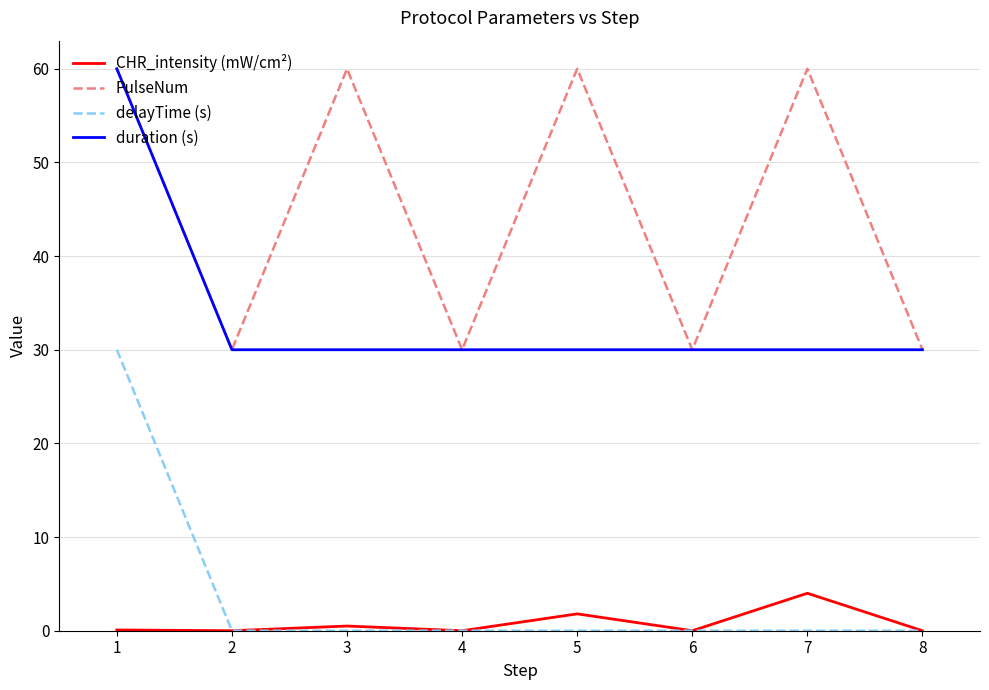

What is the difference between the highest and lowest values at 5?

60.0